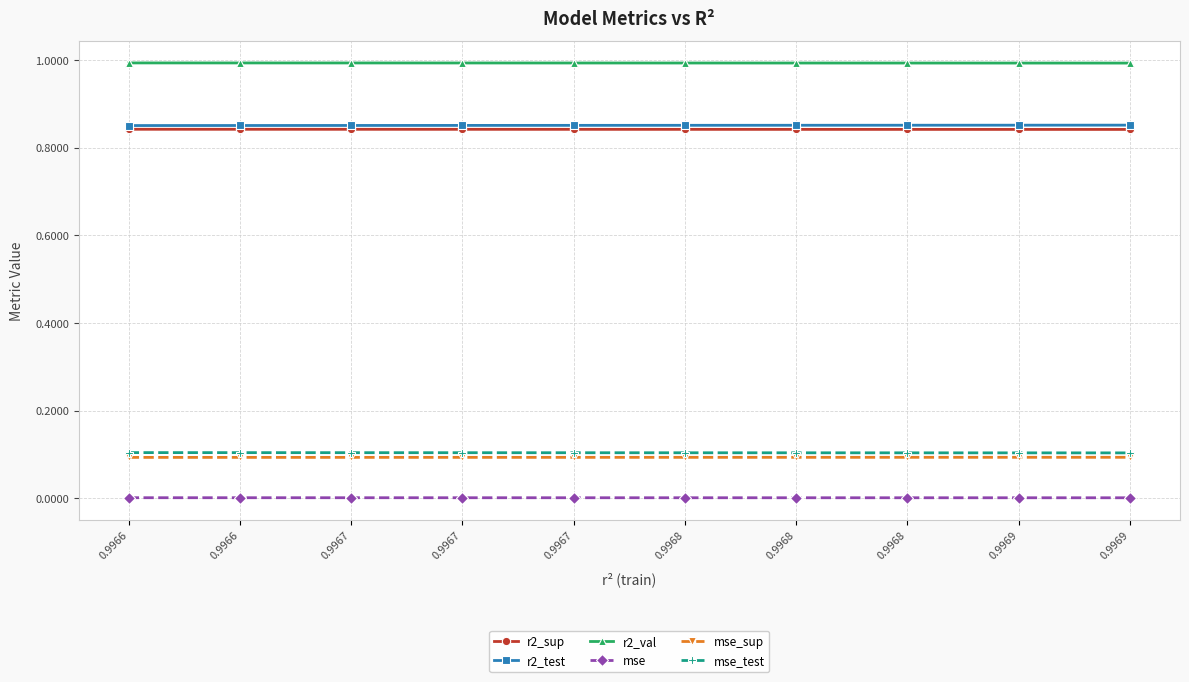

Does the chart display data point markers on the line(s)?

Yes